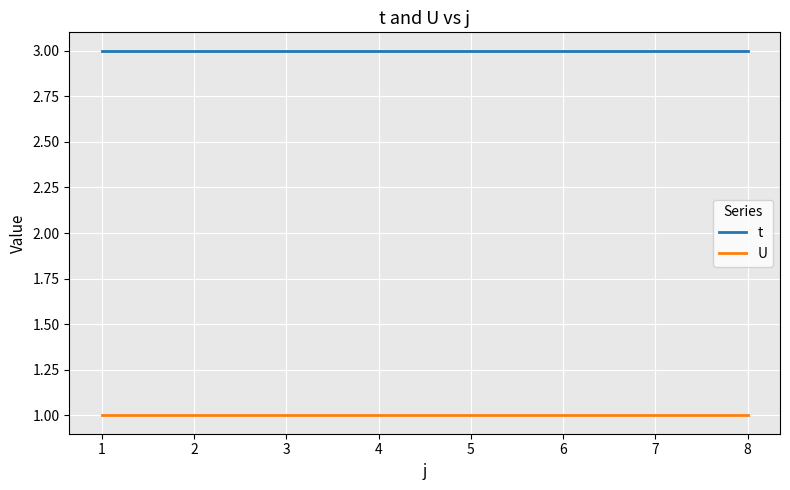

Rank the series by their average value, from lowest to highest.

U, t